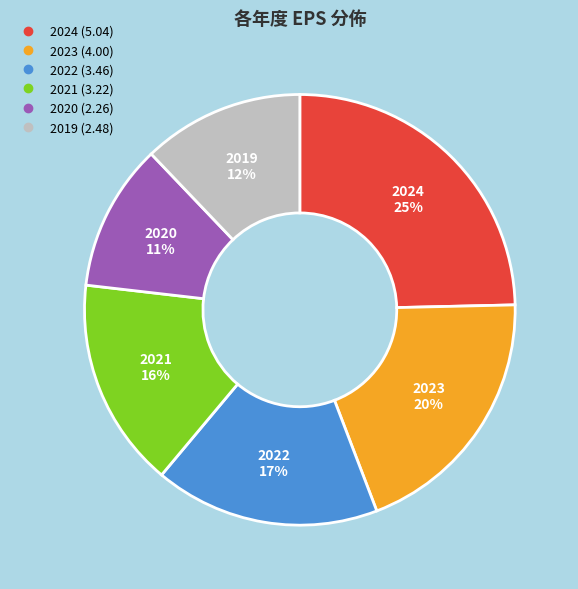

Which slice is the largest?

2024